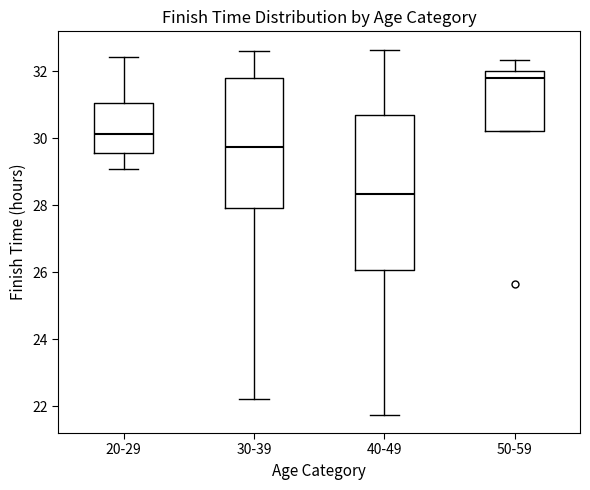

Reading left to right, read every box against the y-axis: the position of its median line, the range the box covers, and the ends of its whiskers. The values are not printed on the chart, so give them approximately, as read against the axis.

20-29: median 30.2, box 29.6 to 31.0, whiskers 29.0 to 32.4
30-39: median 29.8, box 28.0 to 31.8, whiskers 22.2 to 32.6
40-49: median 28.4, box 26.0 to 30.8, whiskers 21.8 to 32.6
50-59: median 31.8, box 30.2 to 32.0, whiskers 30.2 to 32.4